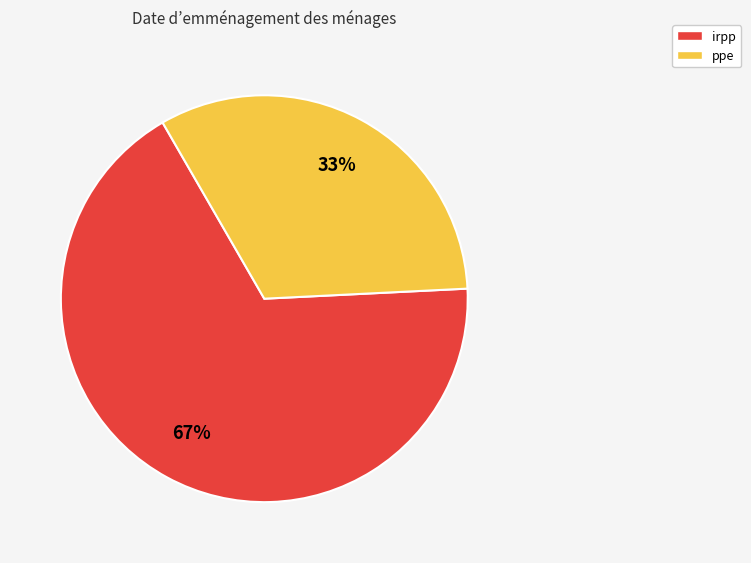

What is the smallest slice in the pie chart?

ppe